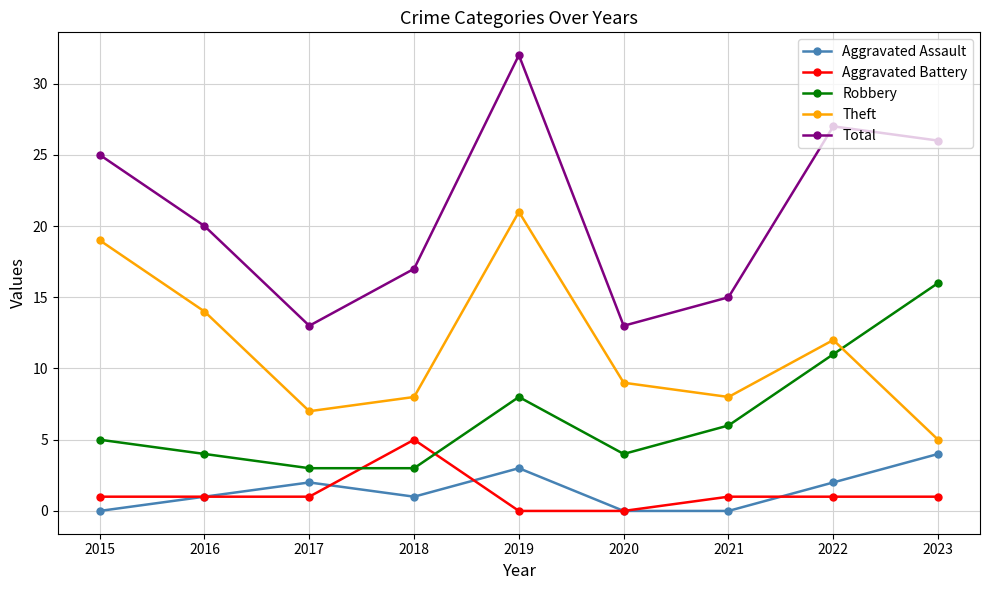

Reading left to right, list all the values displayed in this chart.

Aggravated Assault: 2015=0	2016=1	2017=2	2018=1	2019=3	2020=0	2021=0	2022=2	2023=4
Aggravated Battery: 2015=1	2016=1	2017=1	2018=5	2019=0	2020=0	2021=1	2022=1	2023=1
Robbery: 2015=5	2016=4	2017=3	2018=3	2019=8	2020=4	2021=6	2022=11	2023=16
Theft: 2015=19	2016=14	2017=7	2018=8	2019=21	2020=9	2021=8	2022=12	2023=5
Total: 2015=25	2016=20	2017=13	2018=17	2019=32	2020=13	2021=15	2022=27	2023=26